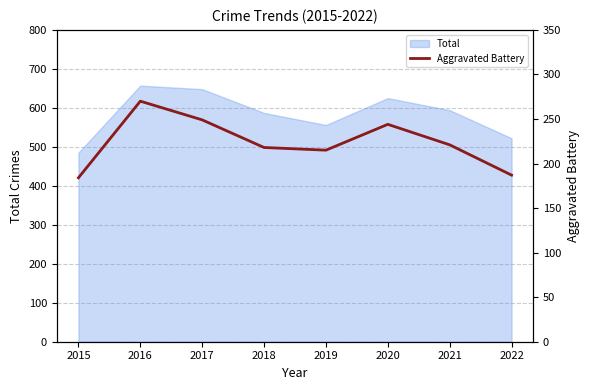

How many lines are shown in the chart?

1